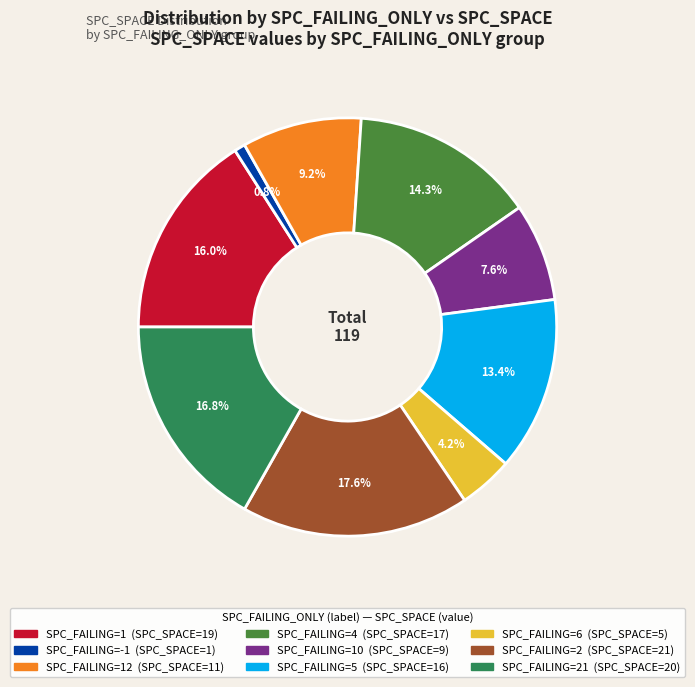

Is there any slice that represents more than half of the pie?

No